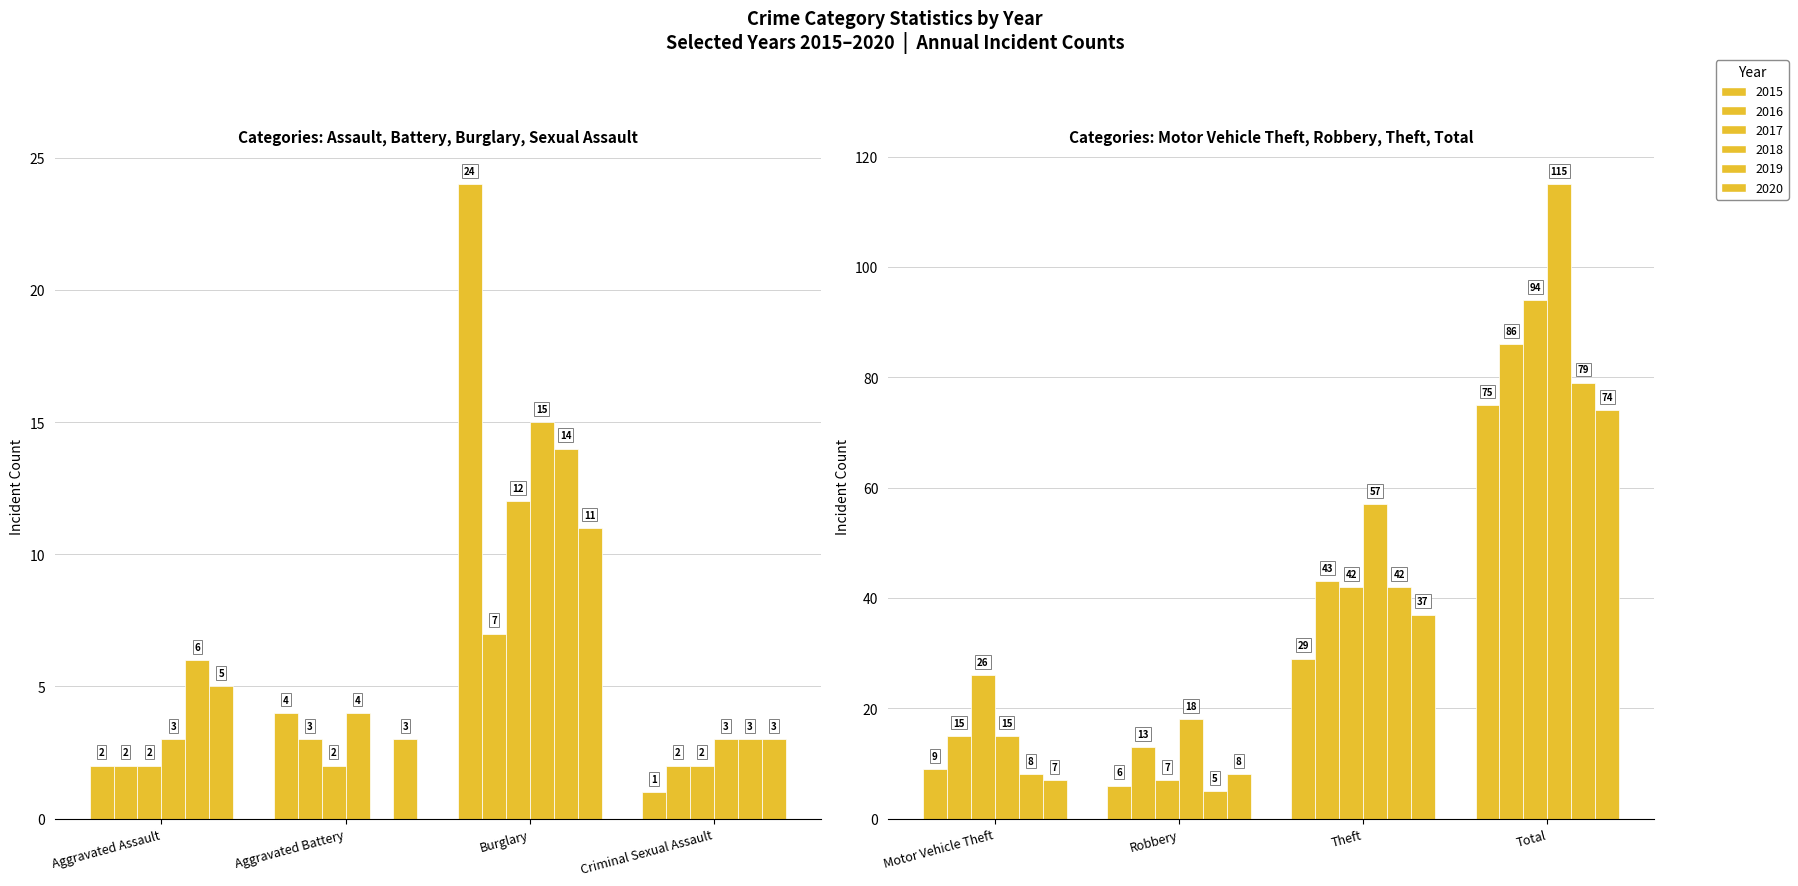

At how many categories does at least one series exceed 53?

2